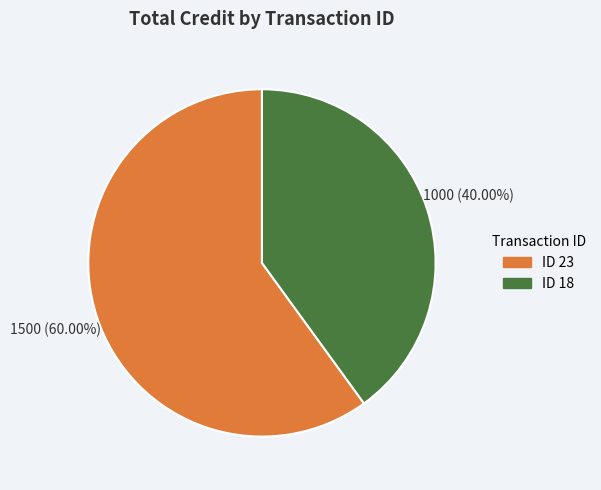

Count the number of slices in the pie.

2